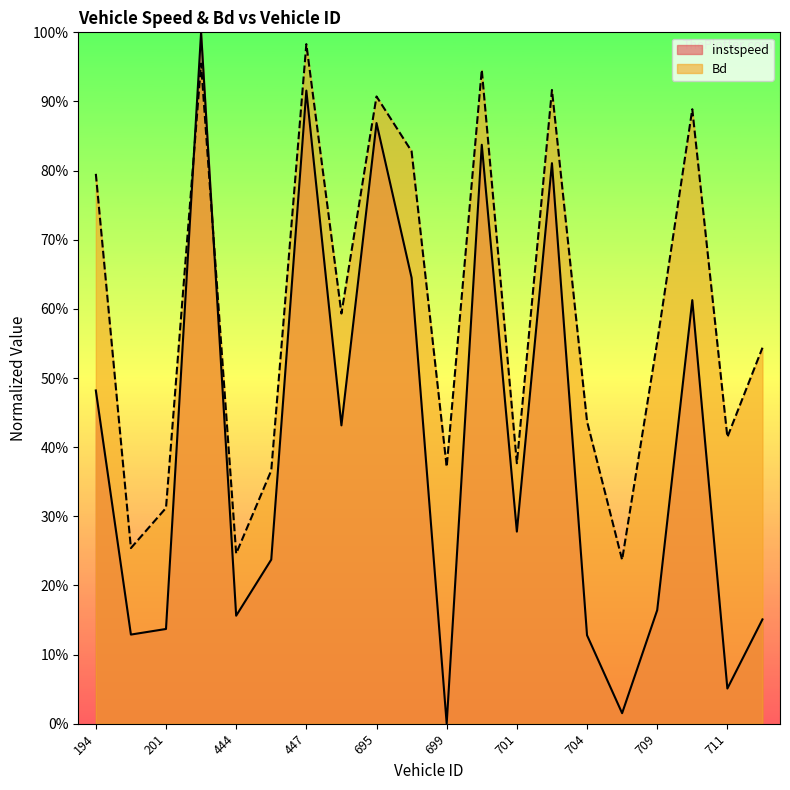

At which label is instspeed closest to 0?

699.0